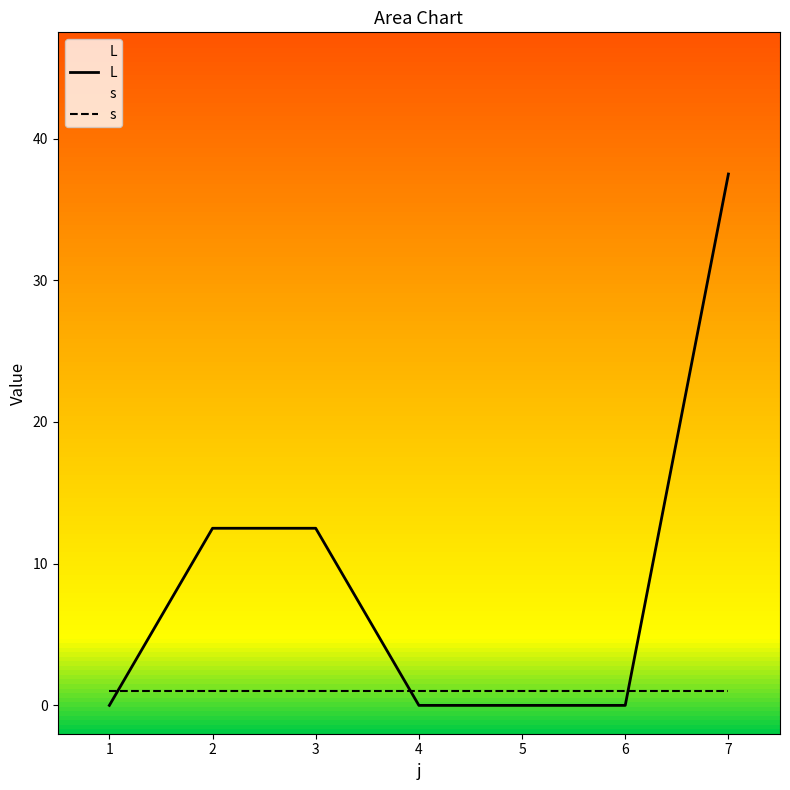

How many lines are shown in the chart?

2